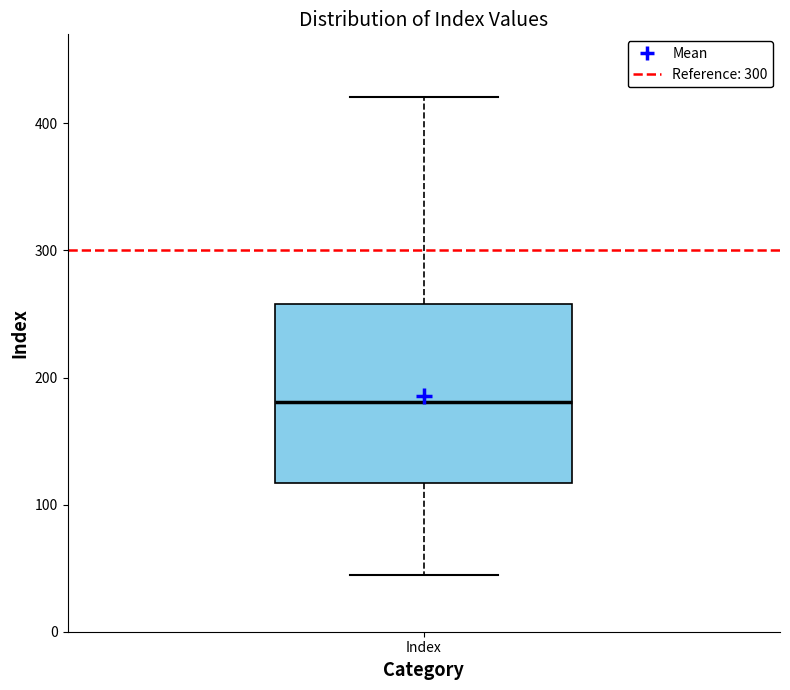

Read this box plot against the y-axis: the position of the median line, the range covered by the box, and the ends of both whiskers. The values are not printed on the chart, so give them approximately, as read against the axis.

median 180, box 120 to 260, whiskers 50 to 420